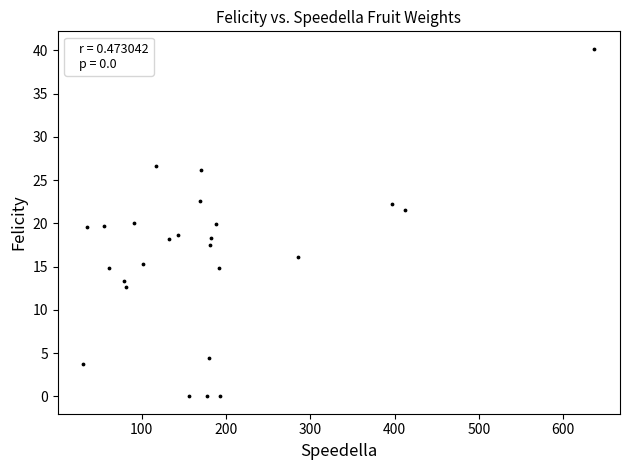

What is the range of X values (max minus min)?

606.6